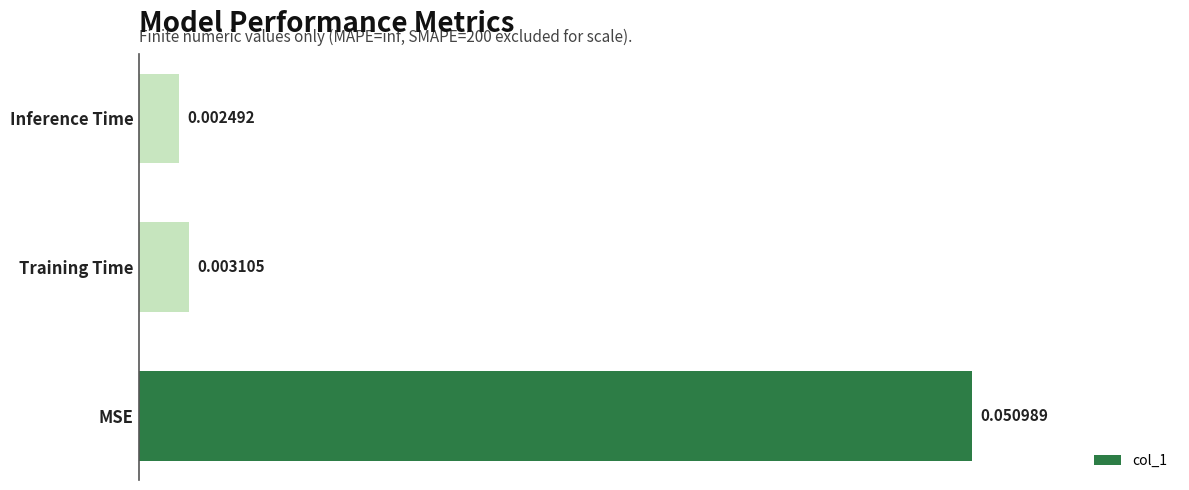

Which category has the highest value across all series?

MSE